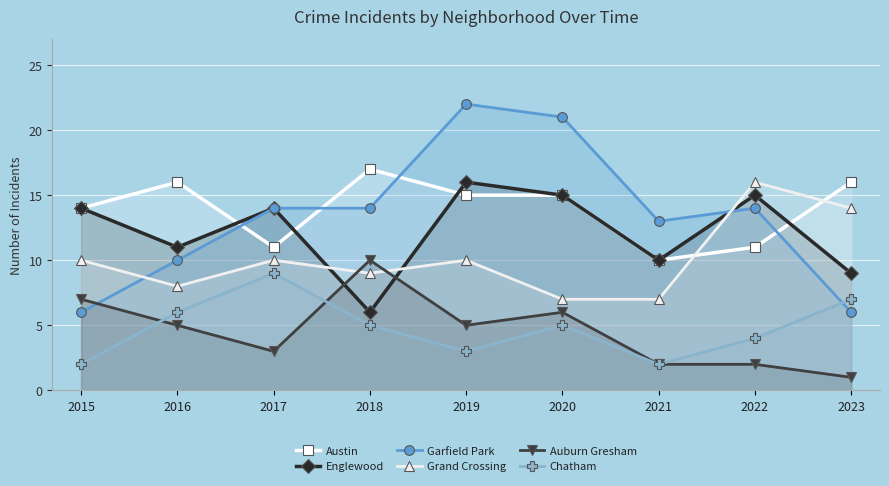

At which category is the sum across all series the highest?

2019